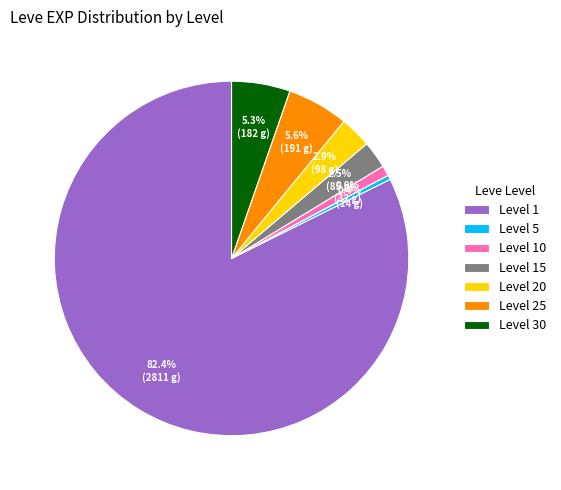

To the nearest percent, what is the difference between the largest and smallest slice percentages?

82%